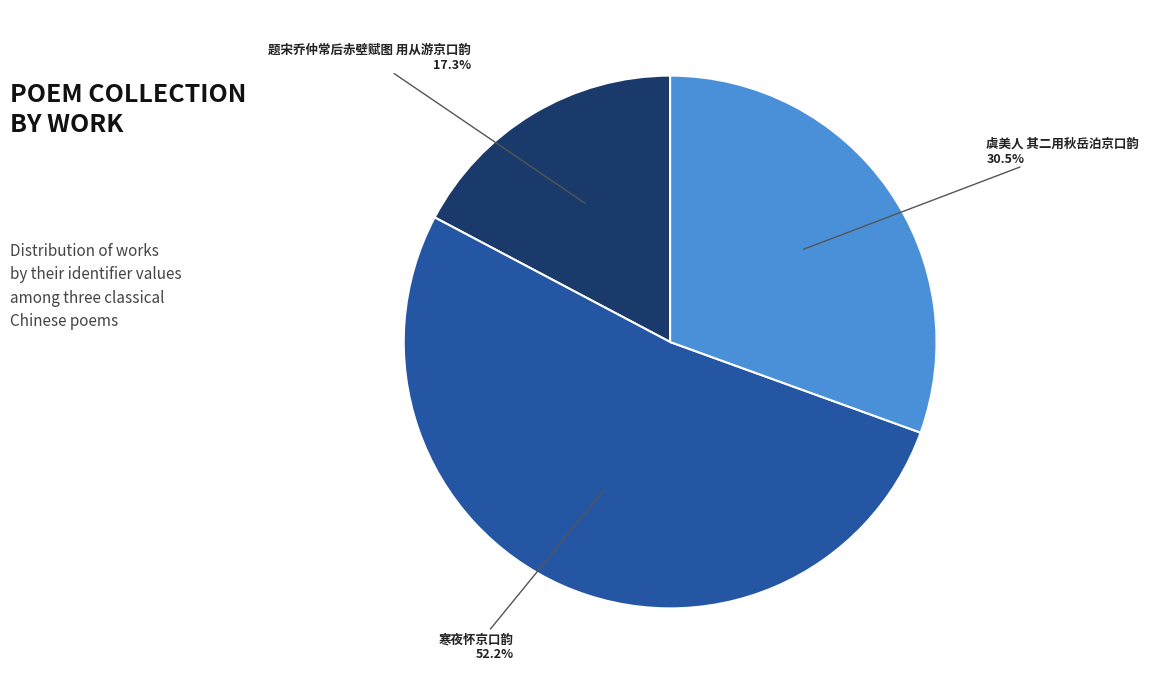

Rank the categories by value from lowest to highest.

题宋乔仲常后赤壁赋图 用从游京口韵, 虞美人 其二用秋岳泊京口韵, 寒夜怀京口韵